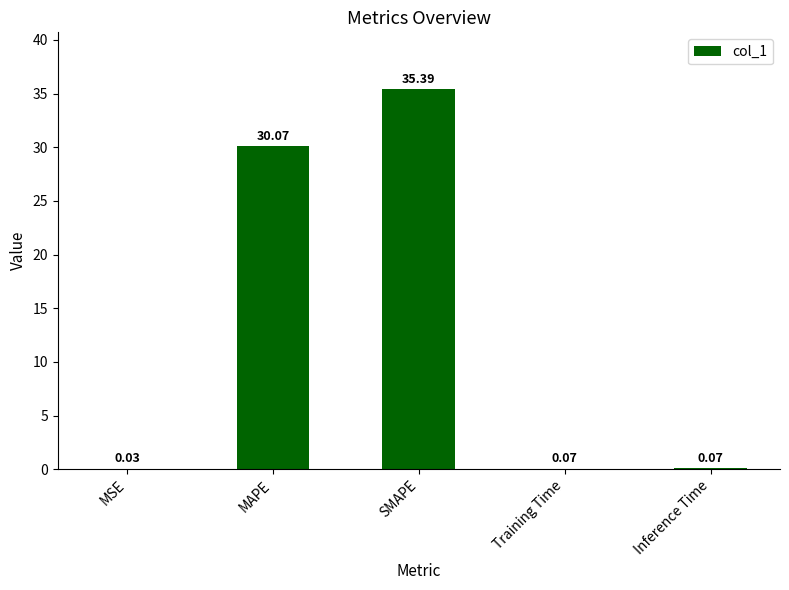

How many series are shown in this chart?

1